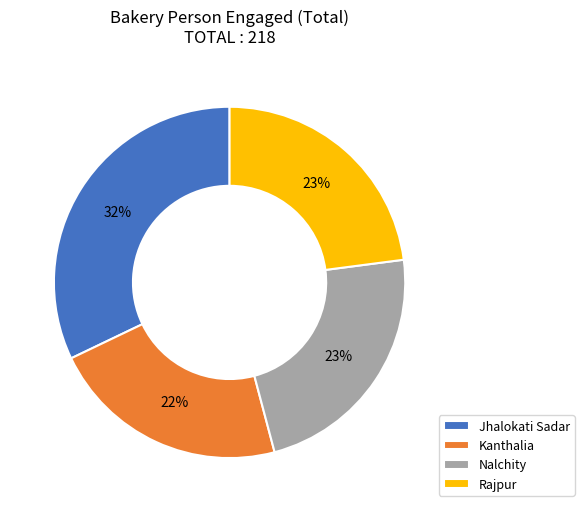

Which has a higher value, Kanthalia or Rajpur?

Rajpur